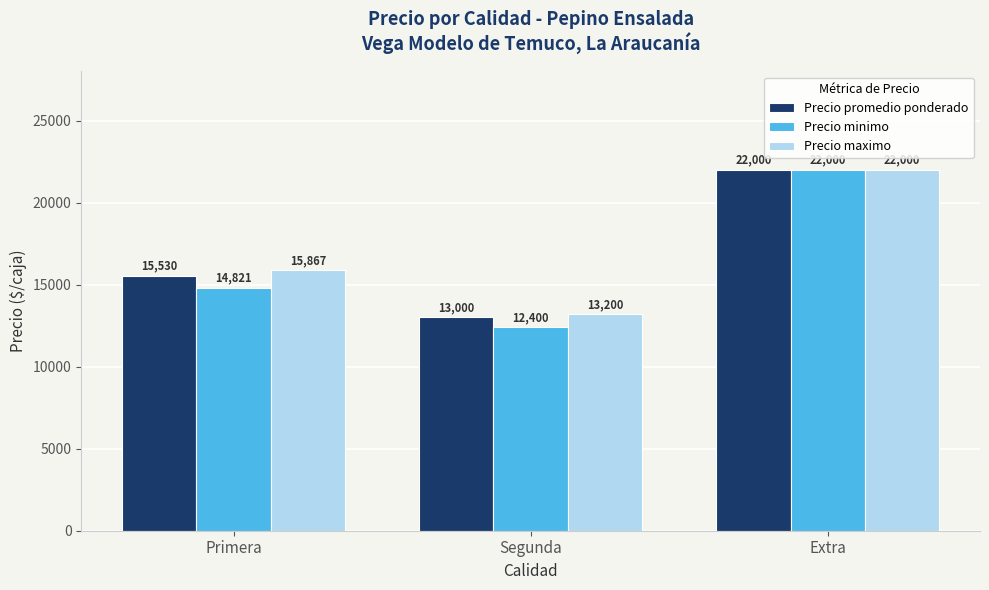

What is the greatest value displayed?

22000